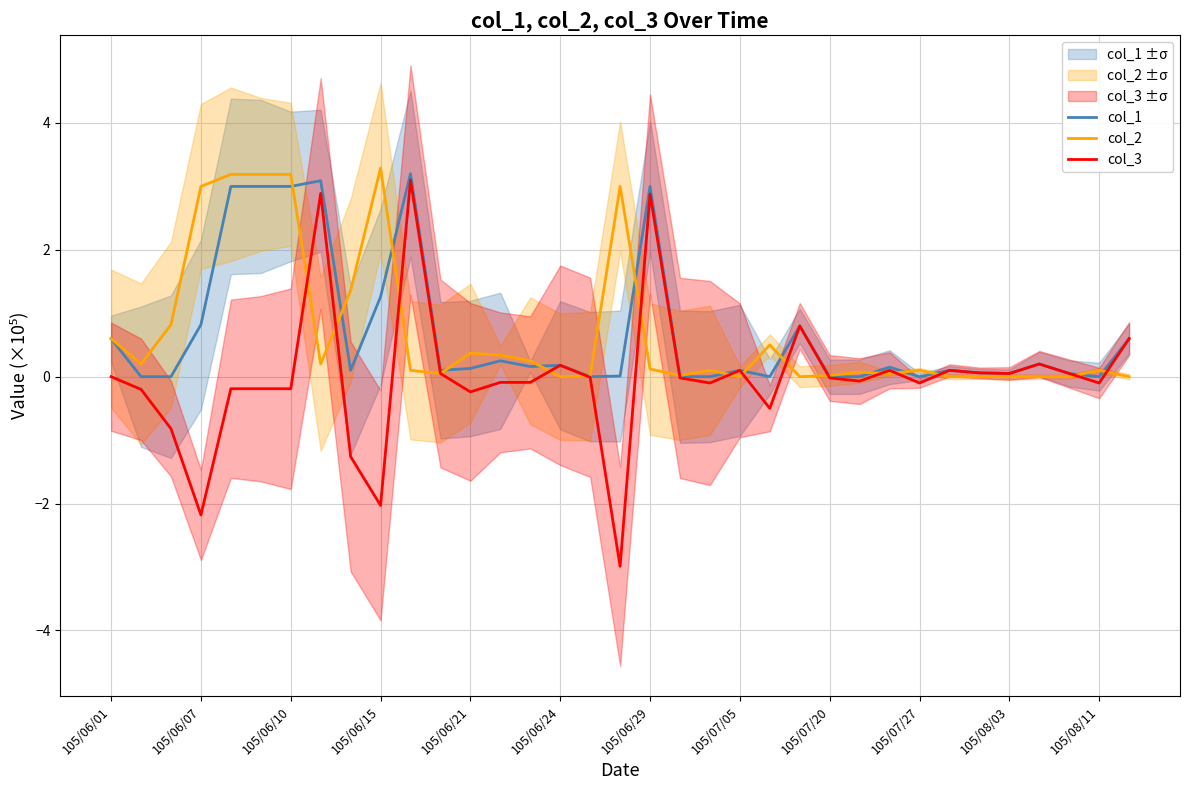

Is it true that col_1 equals 0.0 at 105/07/20?

True